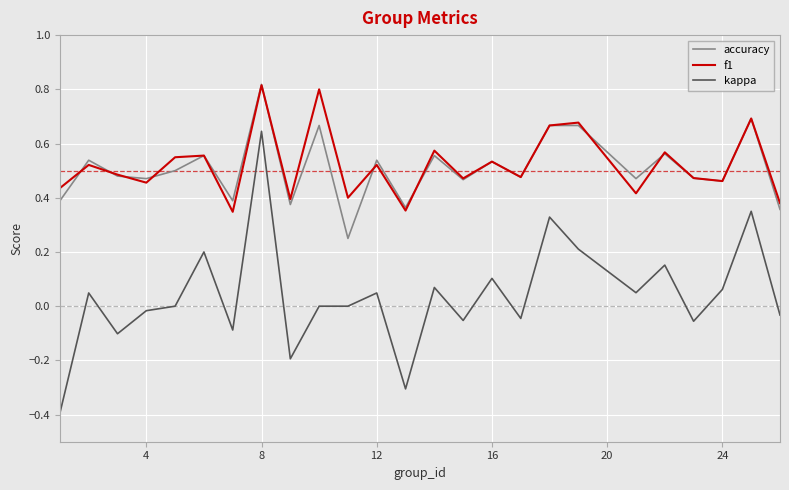

Which series has the widest spread of values?

kappa